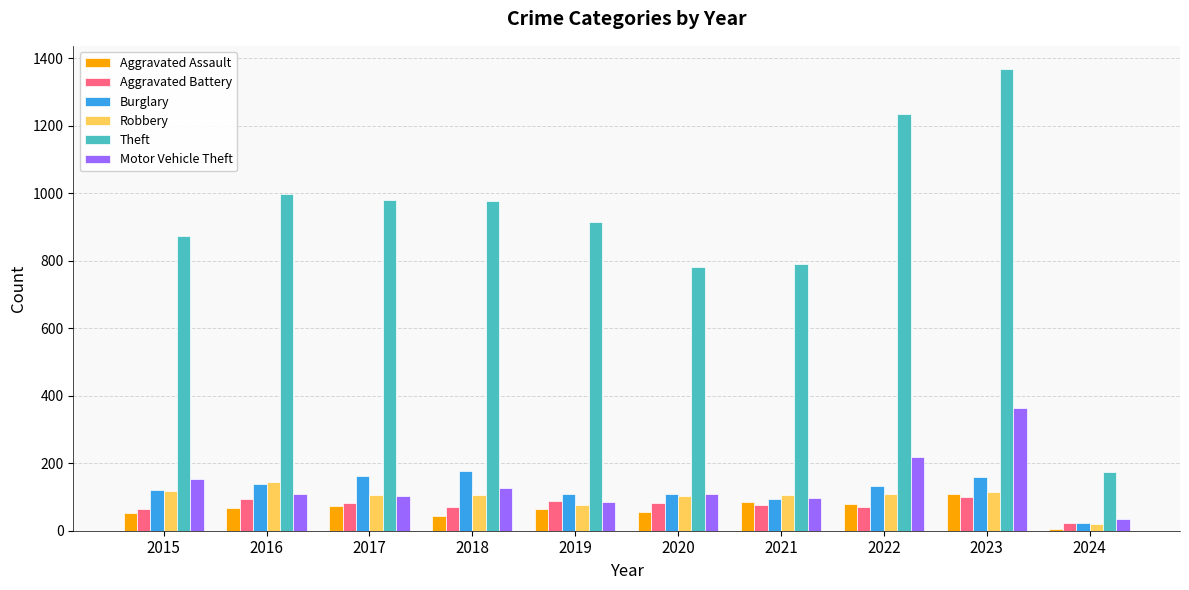

What value does the Aggravated Assault series have at 2016?

66